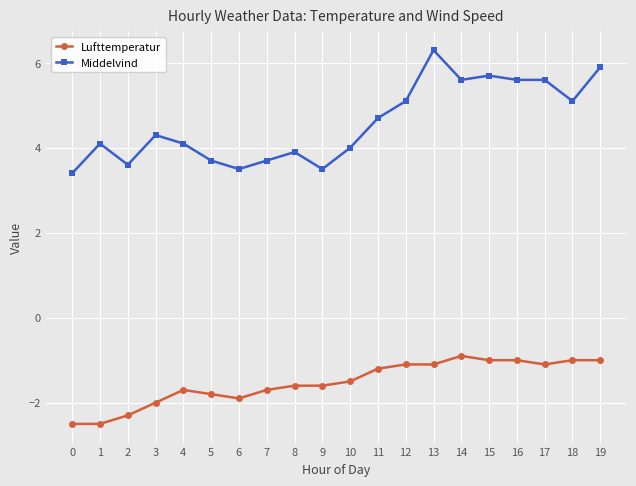

Which series has the widest spread of values?

Middelvind